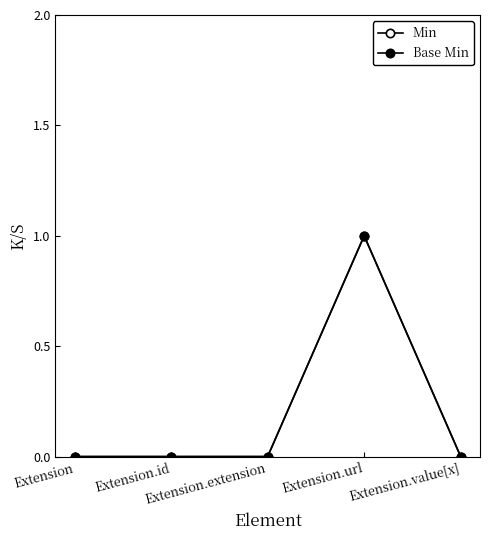

Is this an area chart (filled region under the line)?

No